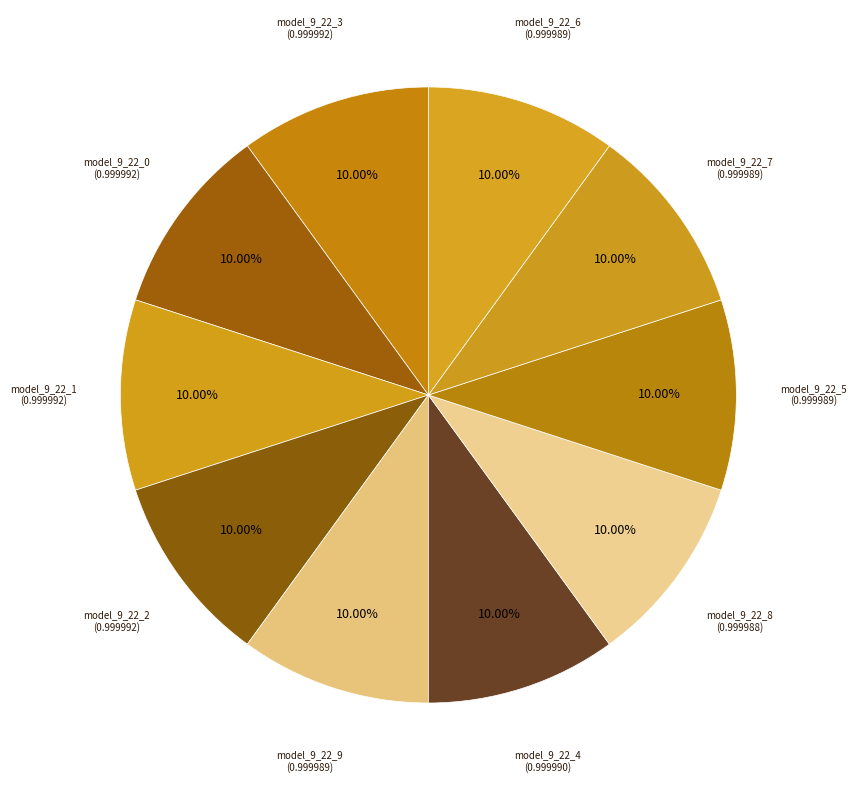

What percentage is NOT represented by model_9_22_9?

90.0%